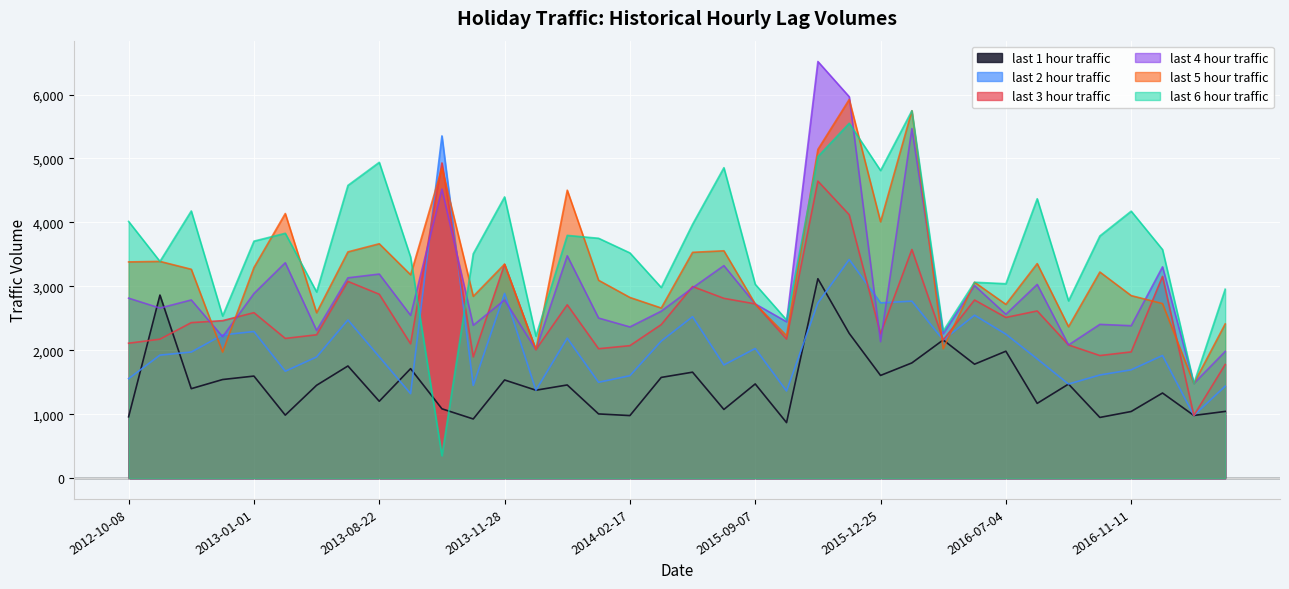

What position from the right is 2014-01-20?

21